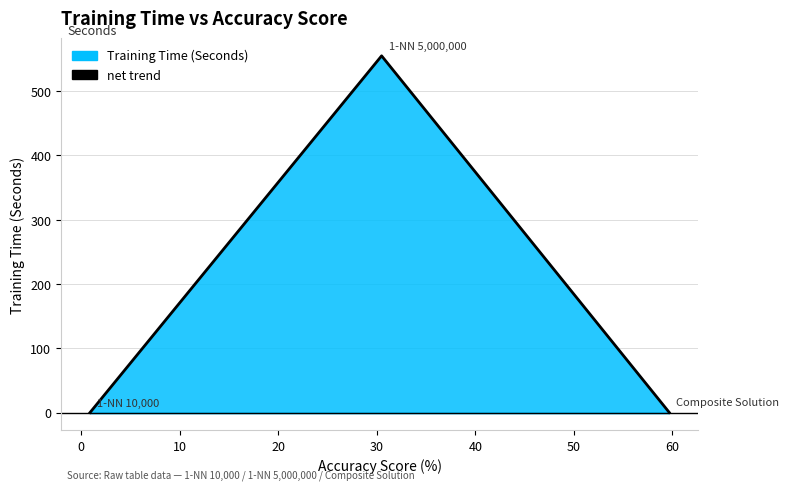

Reading left to right, list all the values displayed in this chart.

0.0	554.9	0.2